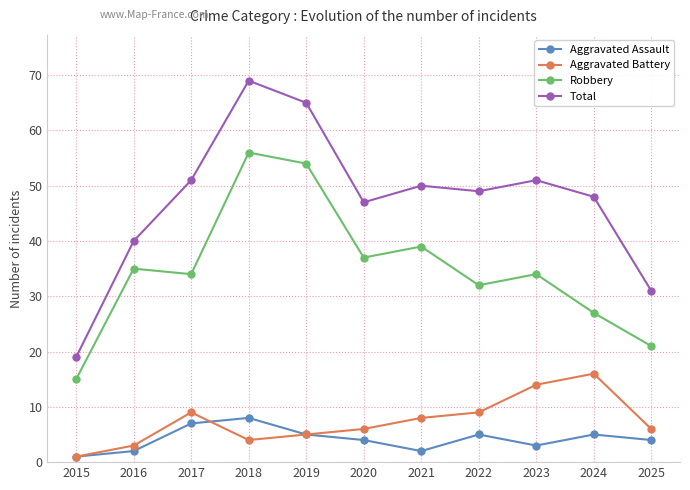

True or false: Robbery and Aggravated Assault cross at least once.

False